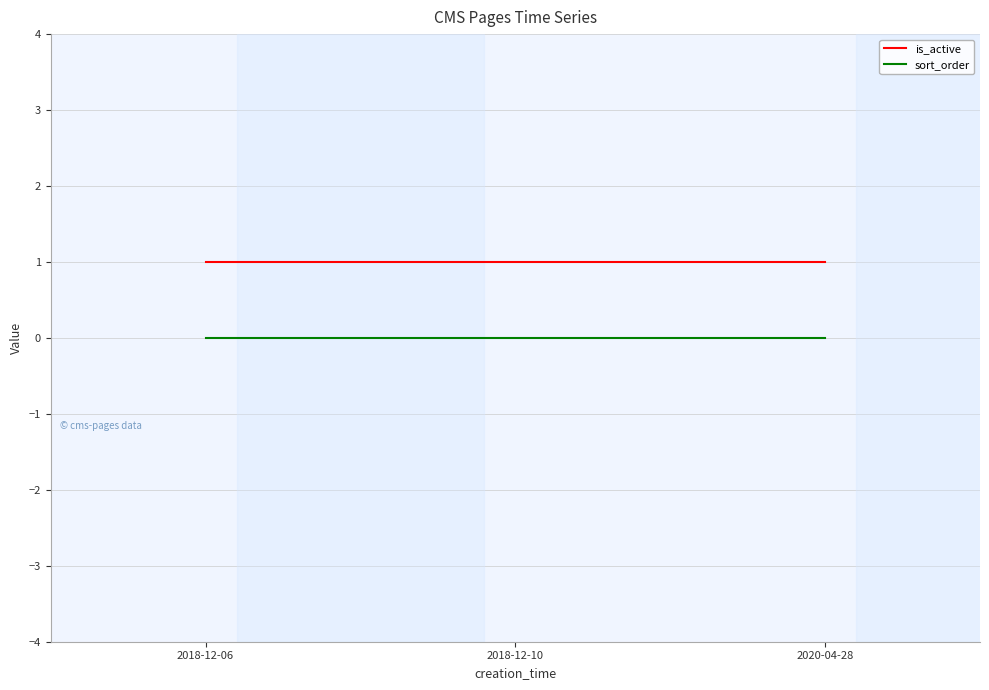

What is the spread (max minus min) of values at 2020-04-28?

1